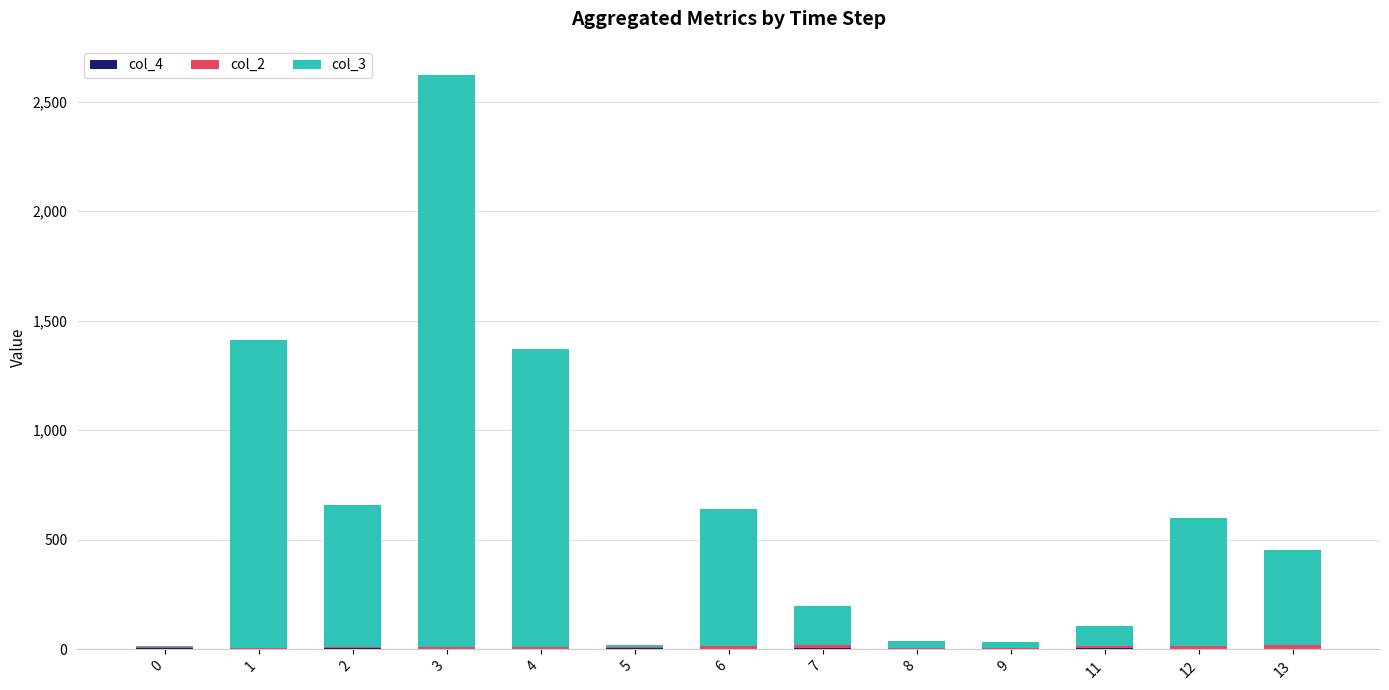

At which category is the sum across all series the highest?

3